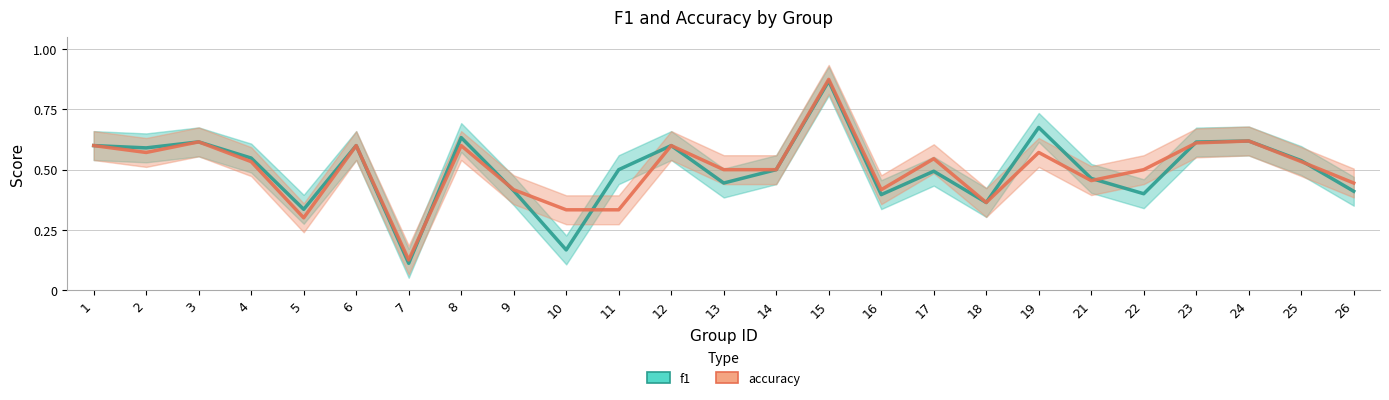

What are all the series names shown in the legend?

f1, accuracy